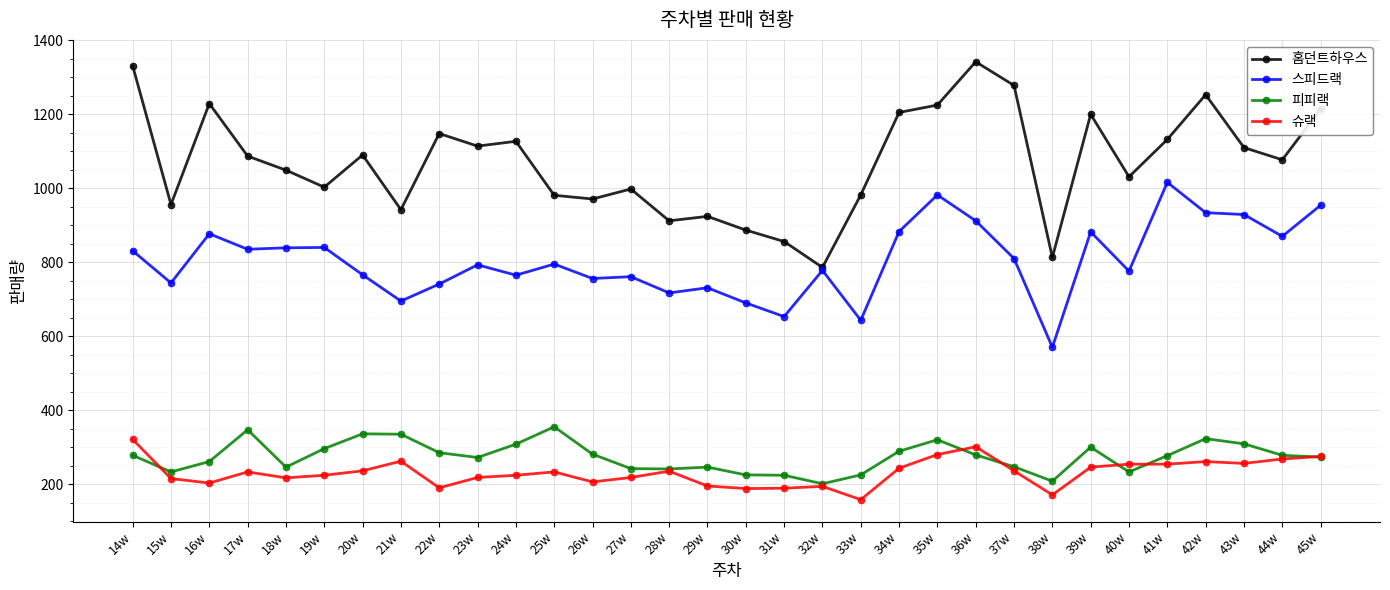

Where is the first local minimum for 홈던트하우스?

15w